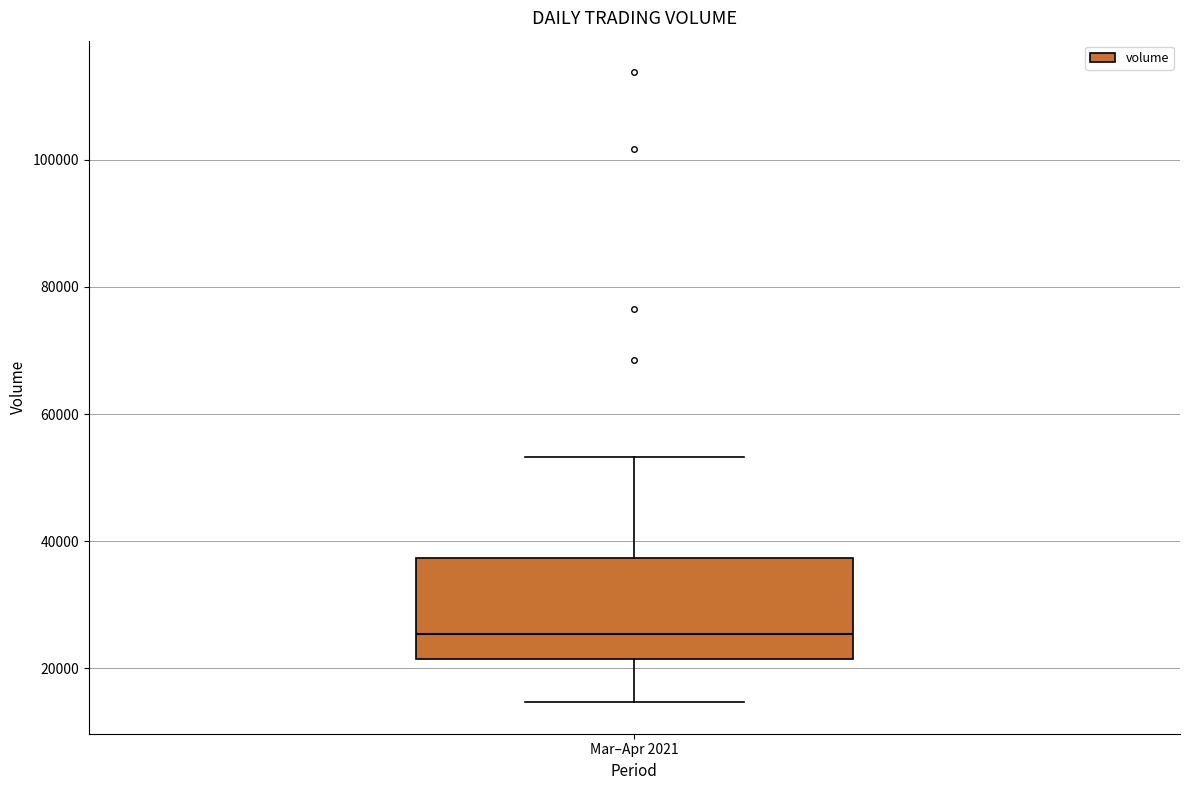

Transcribe this box plot: give where the median line is, the range the box spans, and where the two whiskers end, as read against the y-axis. The values are not printed on the chart, so give them approximately, as read against the axis.

median 26000, box 22000 to 38000, whiskers 14000 to 54000